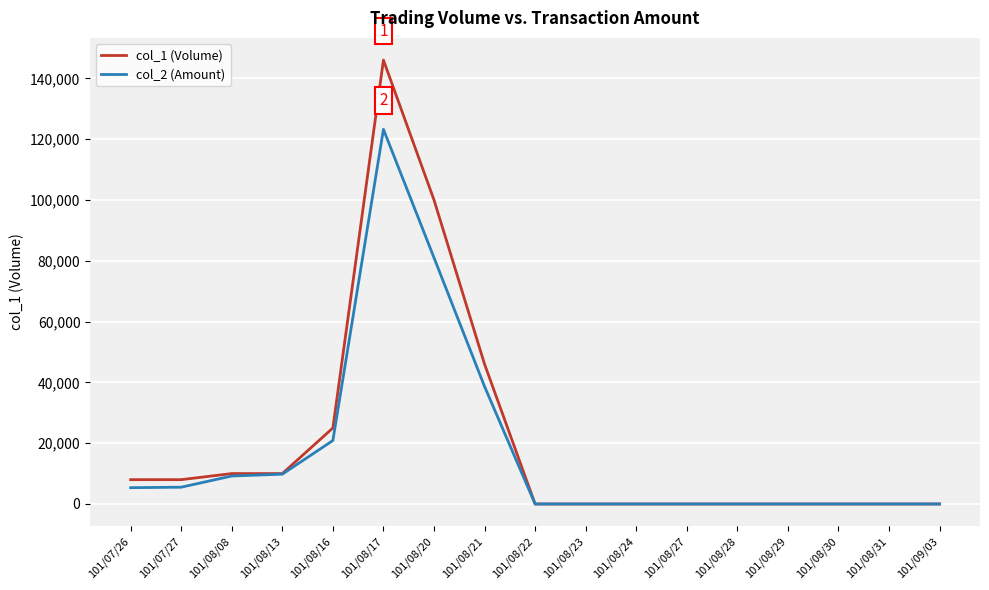

At which category does the chart reach its peak across all series?

101/08/17